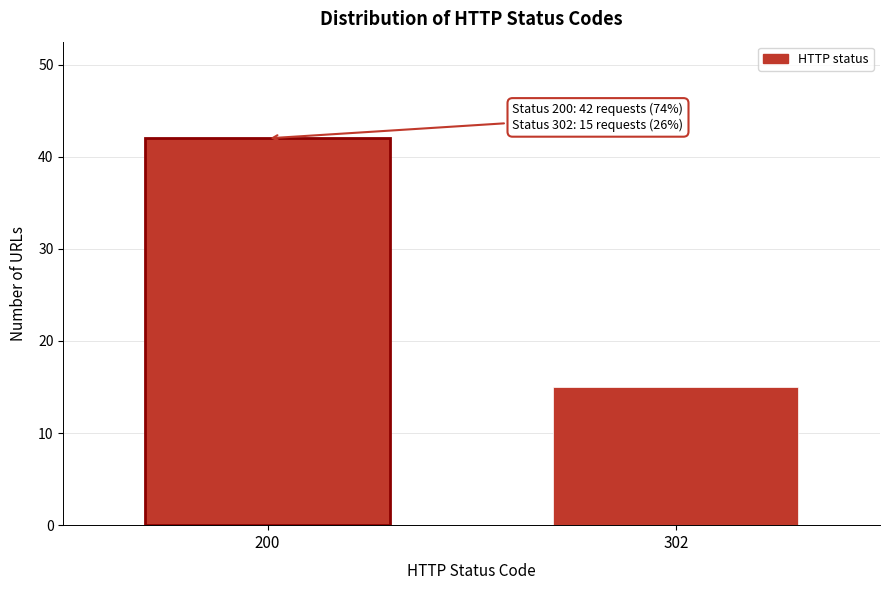

Reading left to right, transcribe all the data shown in this chart.

42	15